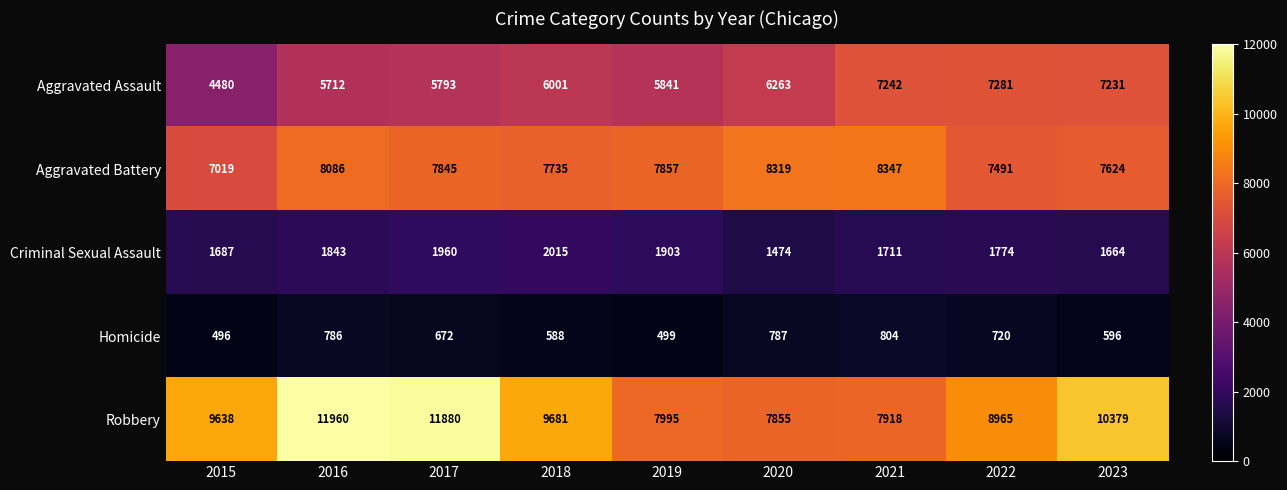

Read the Criminal Sexual Assault value at 2016.

1843